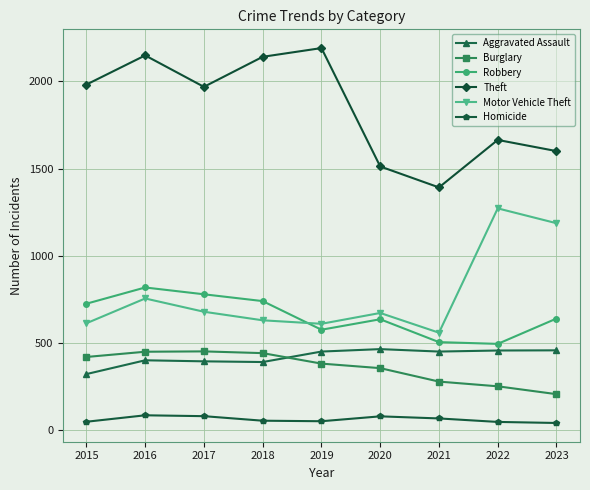

What is the greatest value displayed?

2190